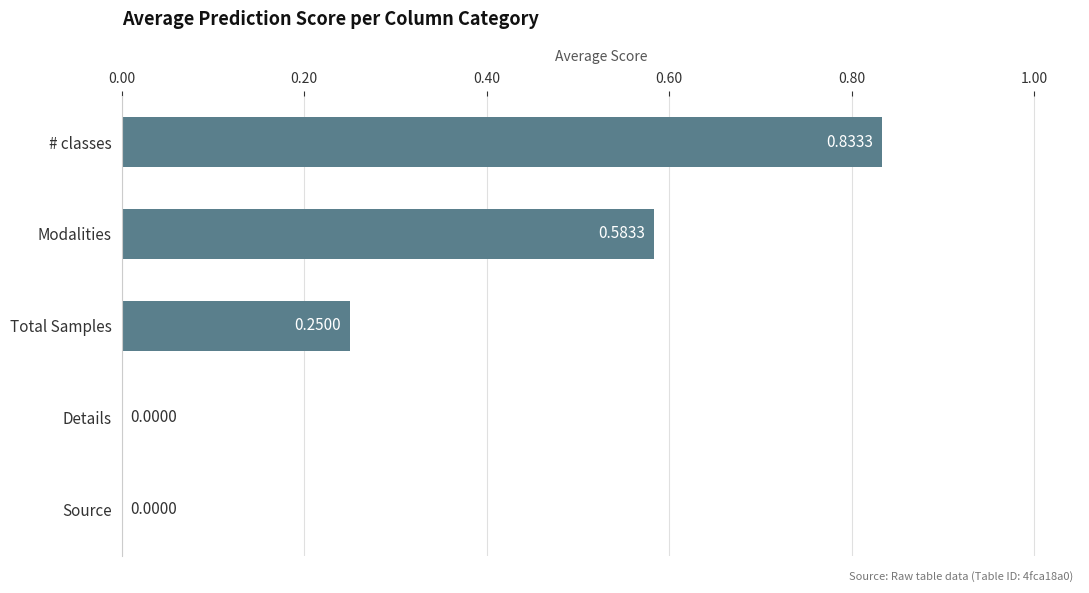

Which category has the highest value across all series?

# classes